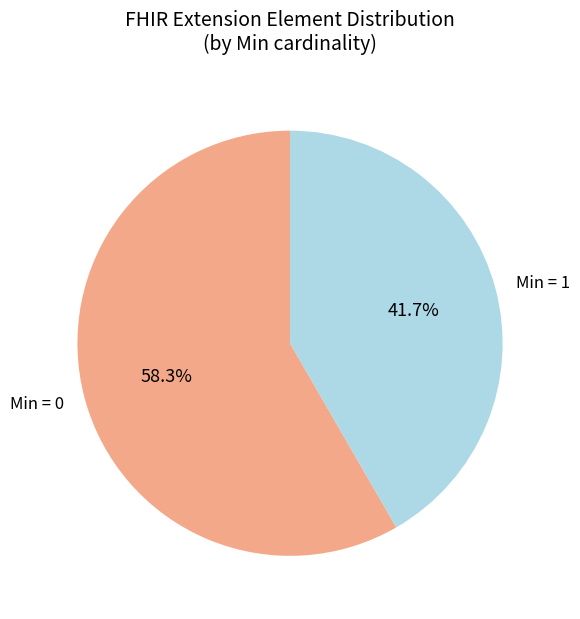

How much of the chart is everything except Min = 1?

58.3%